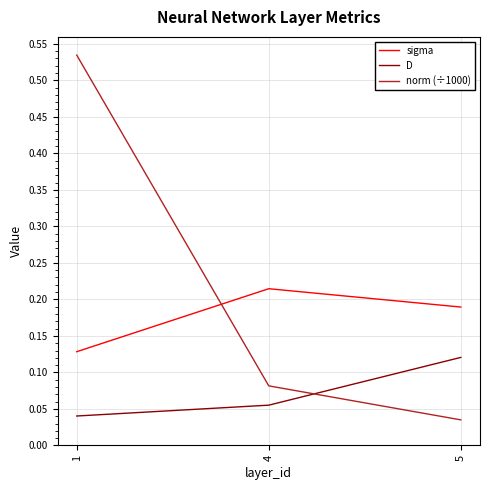

How many lines are shown in the chart?

3